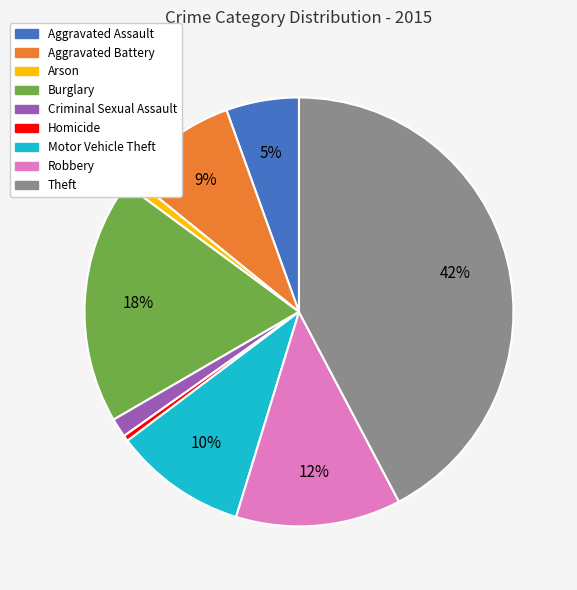

Does Criminal Sexual Assault represent more than half of the total?

No